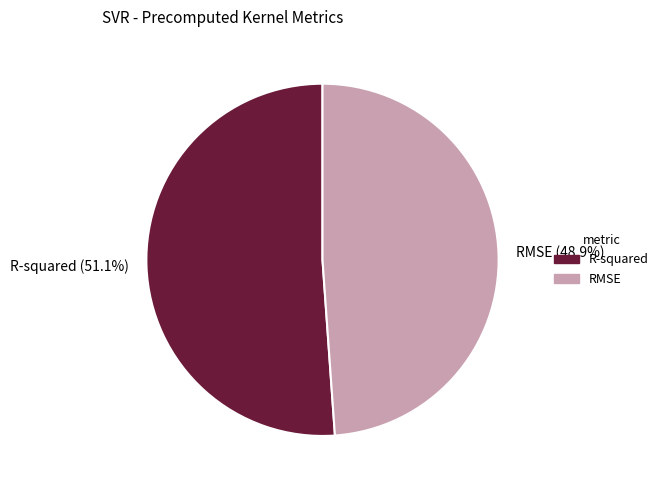

What percentage do RMSE and R-squared together represent?

100.0%